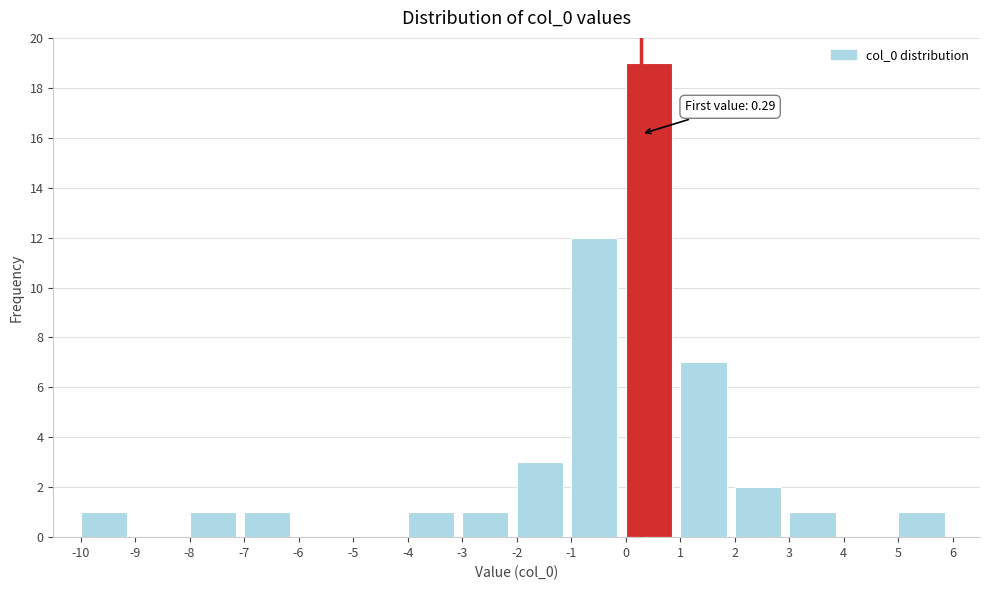

Which range on the x-axis has the tallest bar?

0 to 1